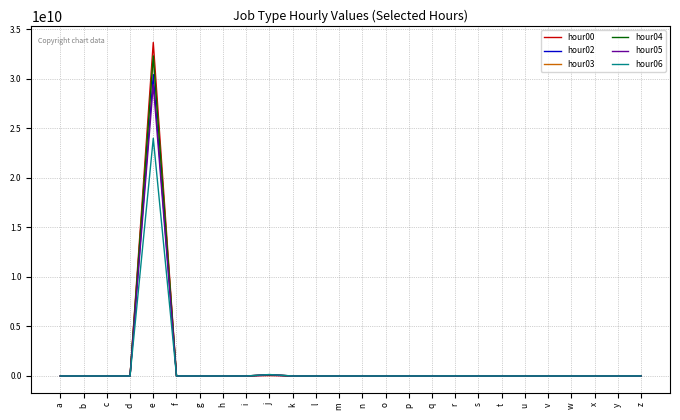

Which category has the highest value across all series?

e